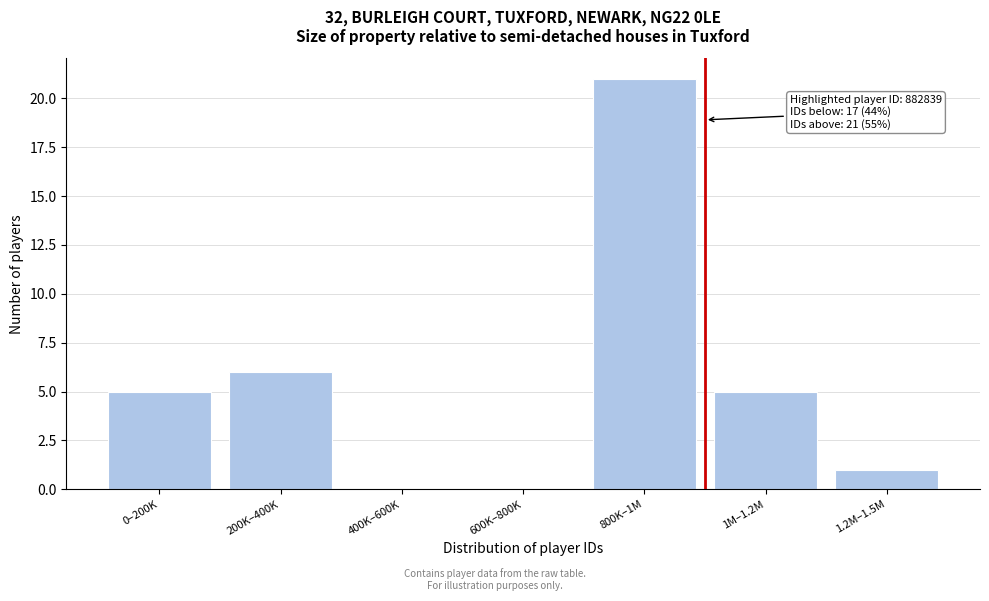

Reading left to right, what are all the values shown in this chart?

0–200K=5	200K–400K=6	400K–600K=0	600K–800K=0	800K–1M=21	1M–1.2M=5	1.2M–1.5M=1